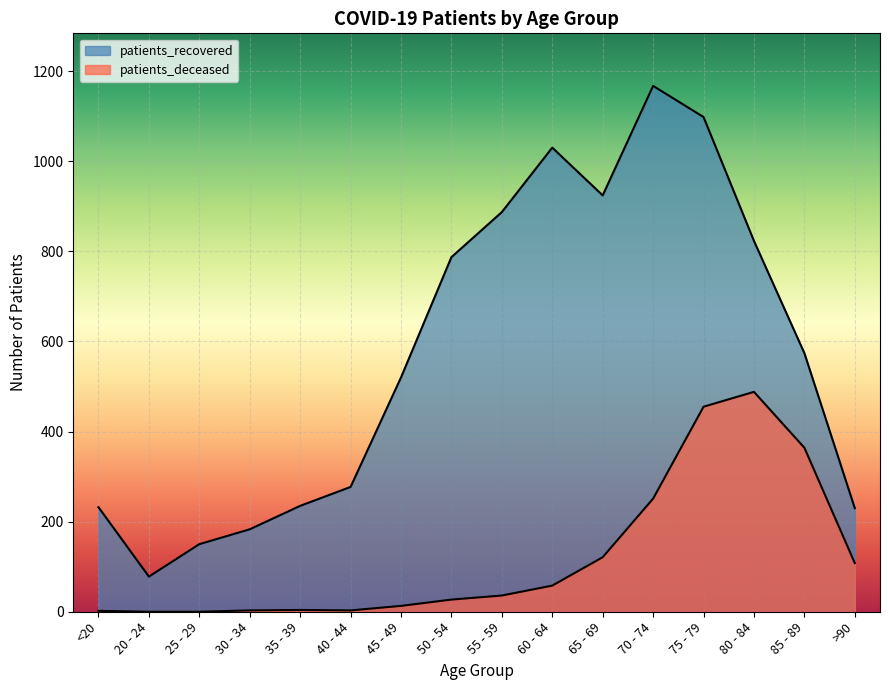

How many values in the patients_recovered series exceed 574?

7